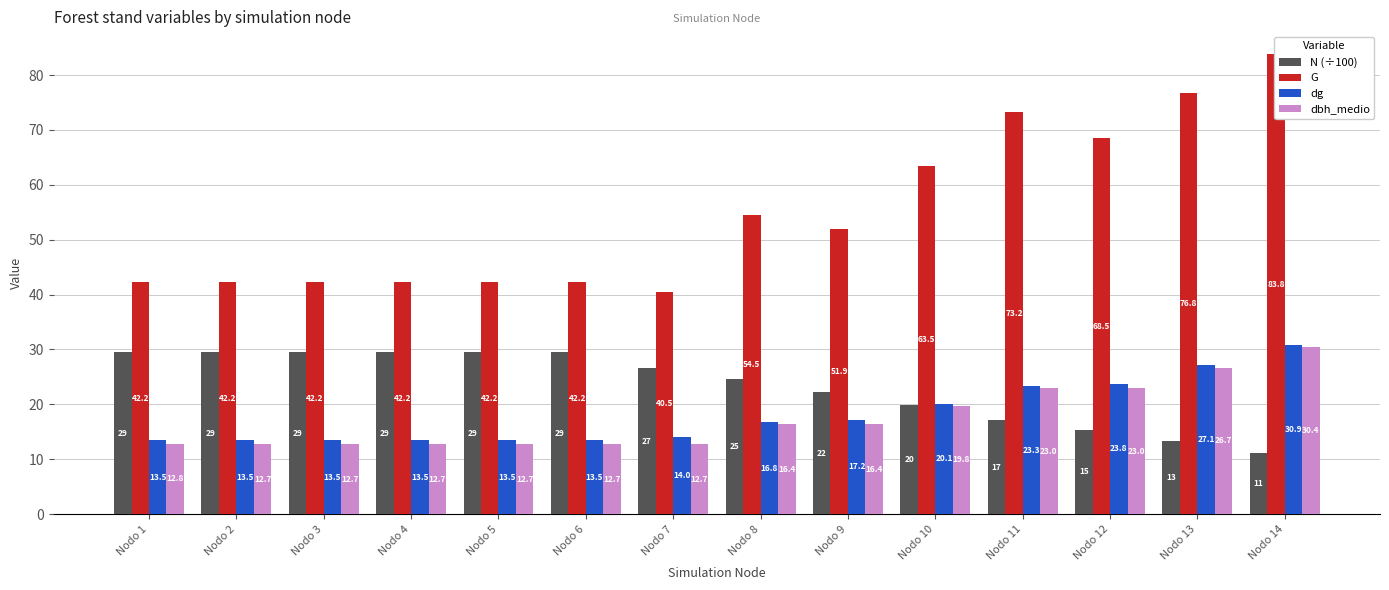

The value of dbh_medio at Nodo 4 is 12.7. True or false?

True